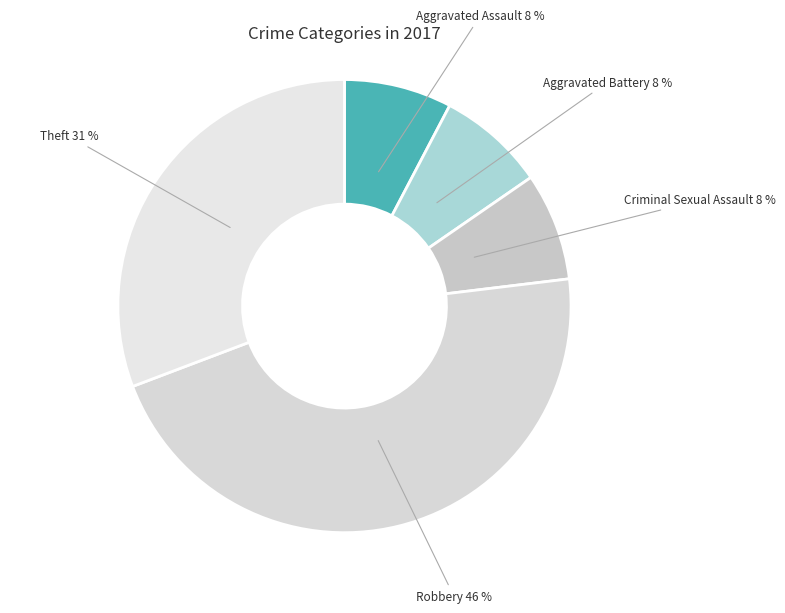

Which slice is the largest?

Robbery